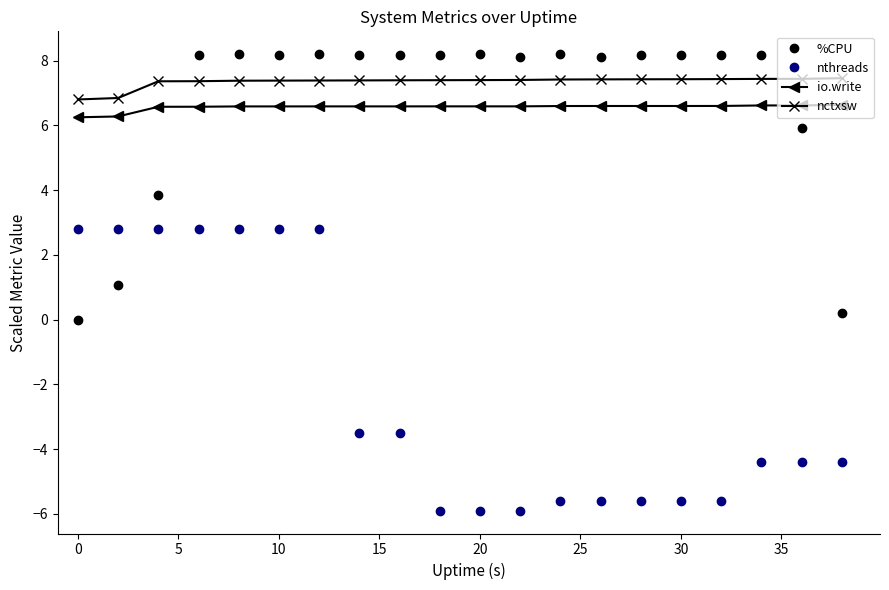

Rank the series by their maximum value, from lowest to highest.

nthreads, io.write, nctxsw, %CPU